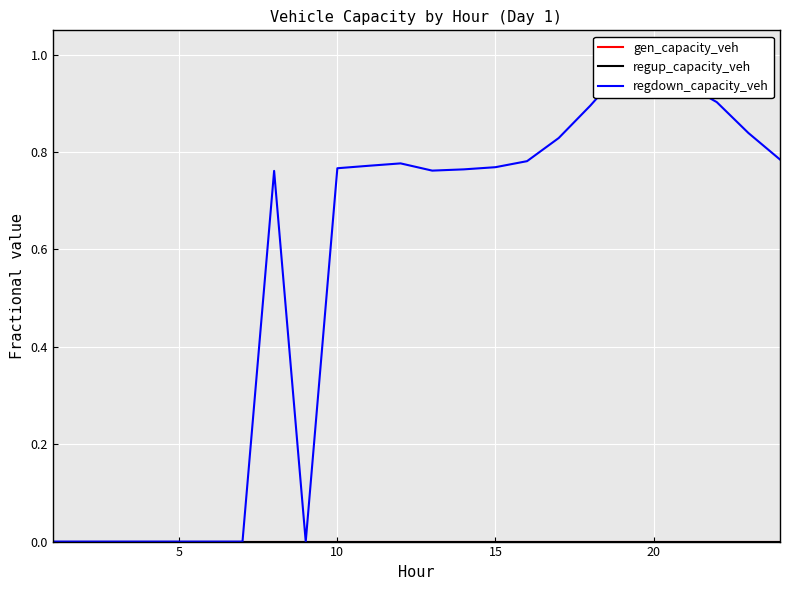

How many values in regdown_capacity_veh are above zero?

16